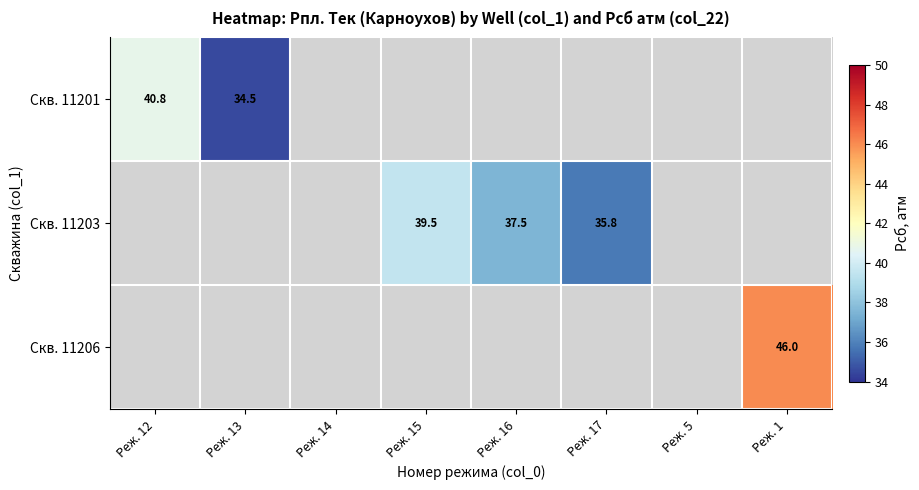

The value of Скв. 11201 at Реж. 13 is 17.1. True or false?

False